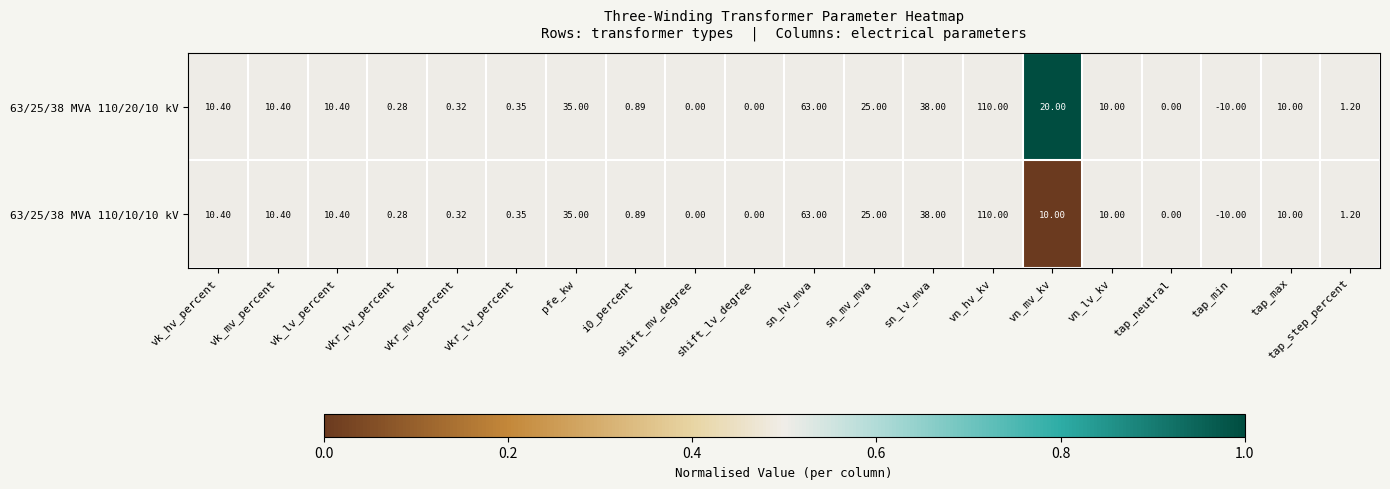

Is the value of 63/25/38 MVA 110/20/10 kV at sn_lv_mva greater than the value of 63/25/38 MVA 110/10/10 kV at vkr_hv_percent?

Yes